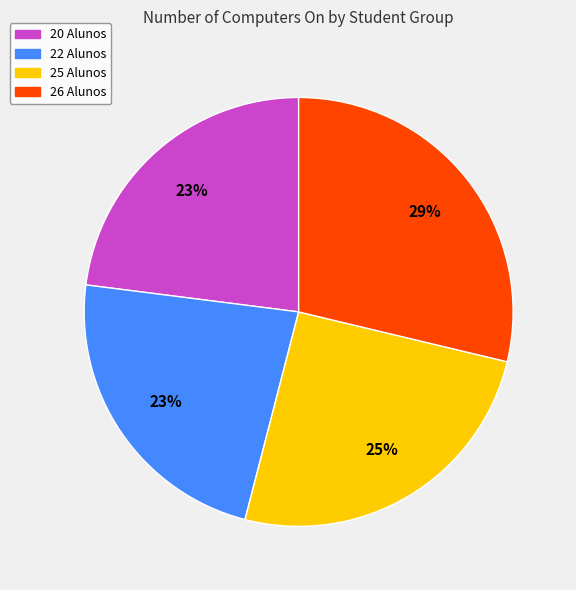

Is there any slice that represents more than half of the pie?

No